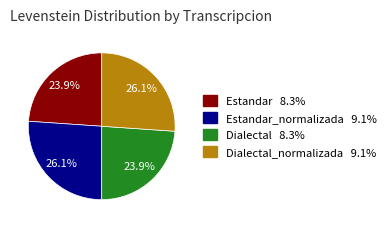

Is there a majority slice in this chart?

No